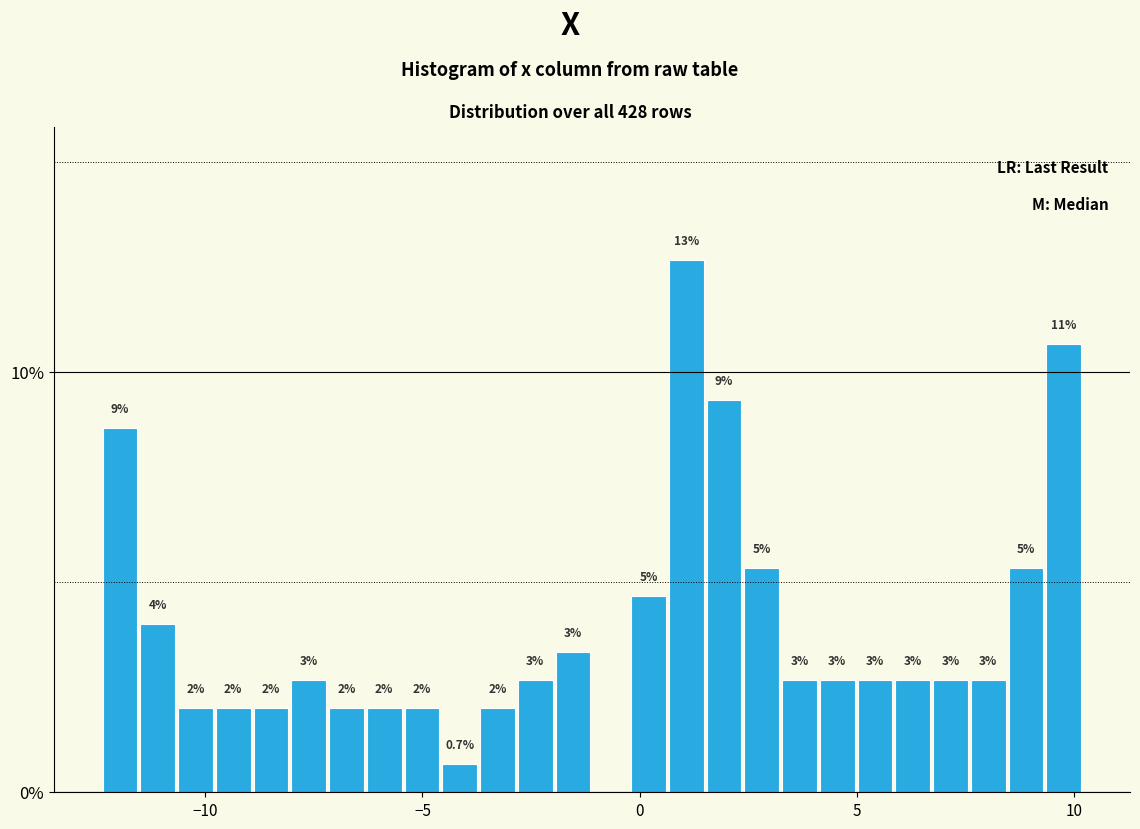

Around what value on the x-axis is the tallest bar? Give the approximate position of its centre, as read against the axis.

1.0